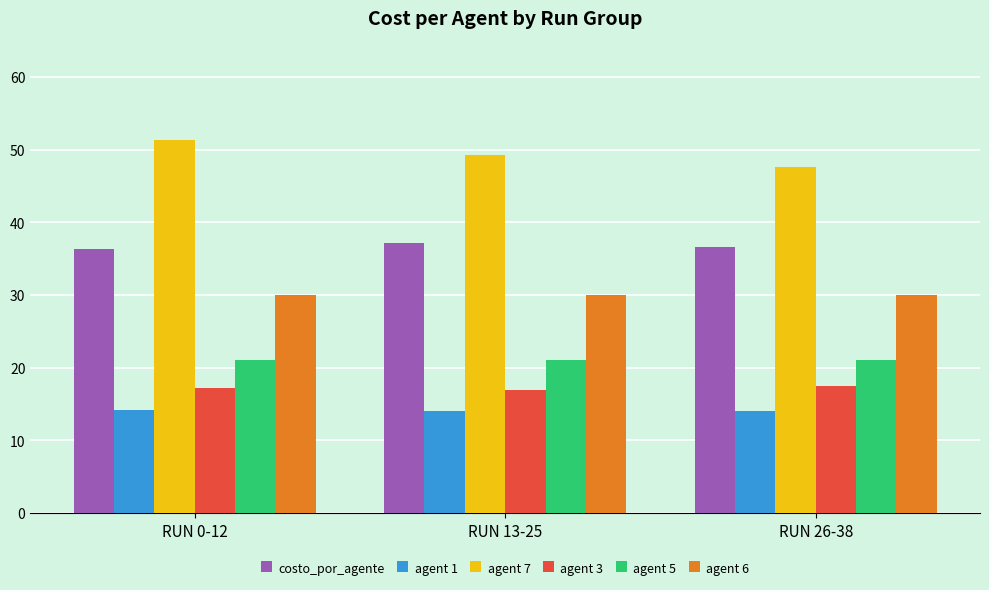

What is the value of the agent 1 bar at the 1st from the left?

14.2